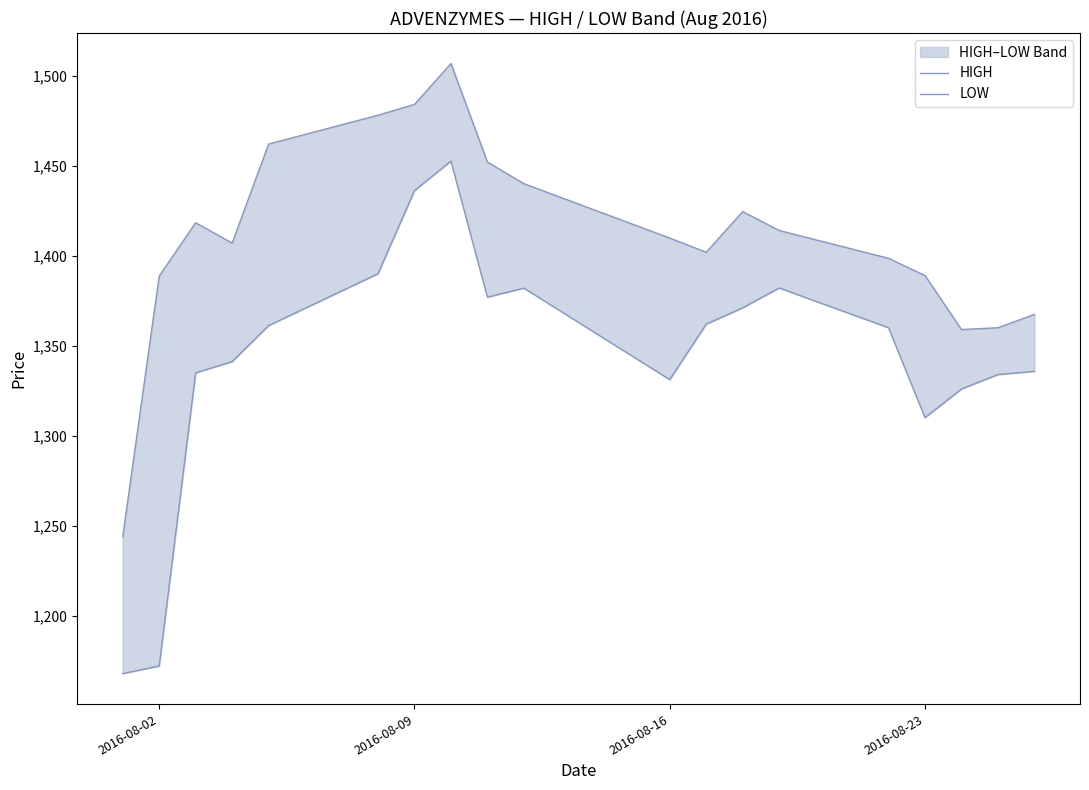

What are all the series names shown in the legend?

HIGH, LOW